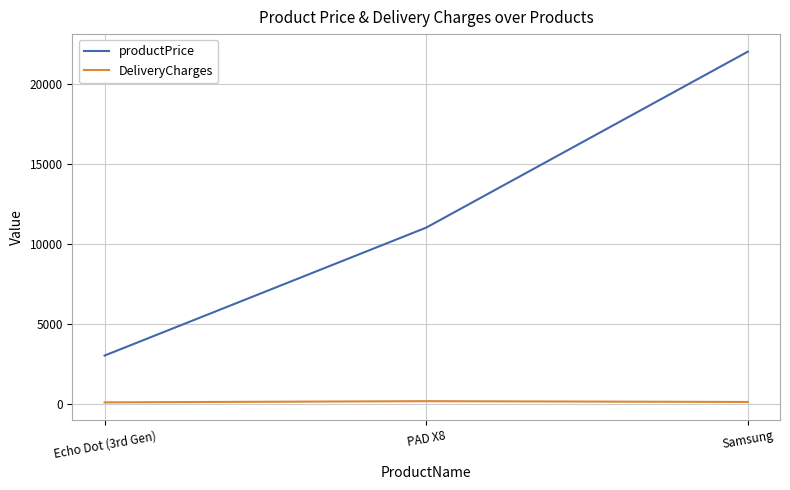

What is the lowest value of the DeliveryCharges series?

75